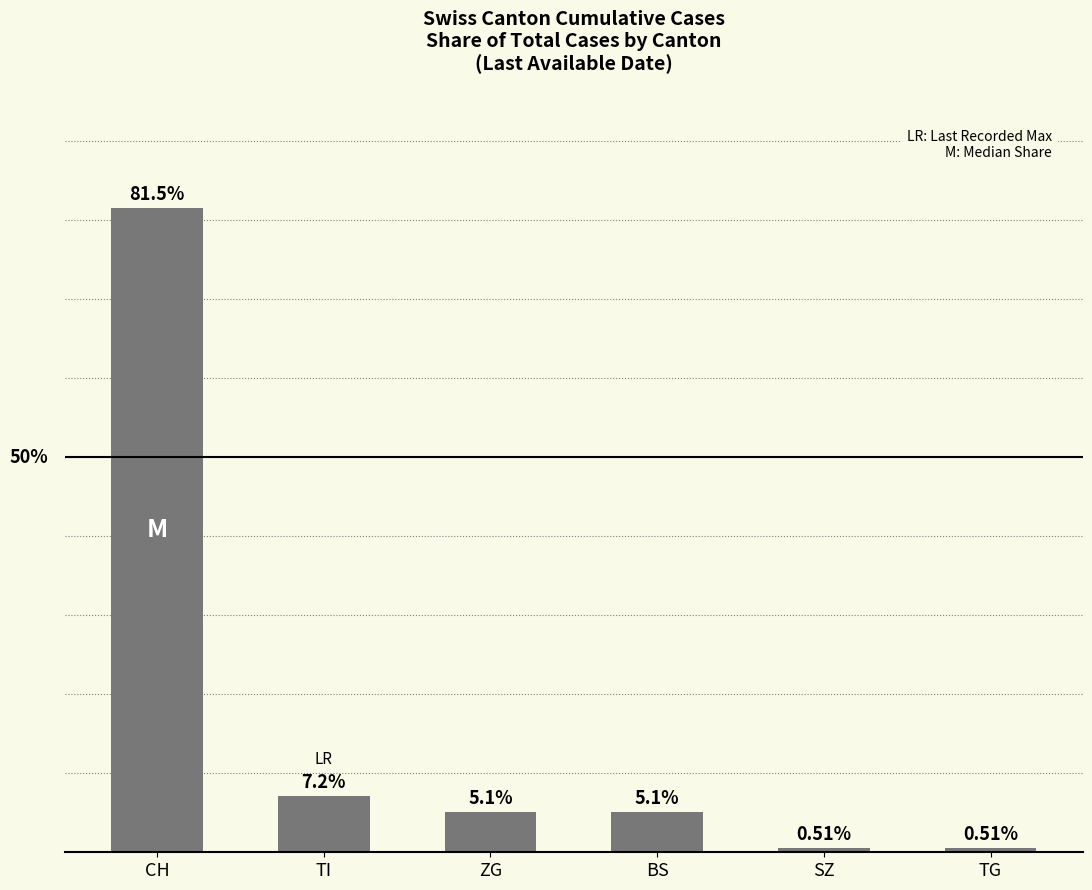

What is the label of the 2nd bar from the right?

SZ